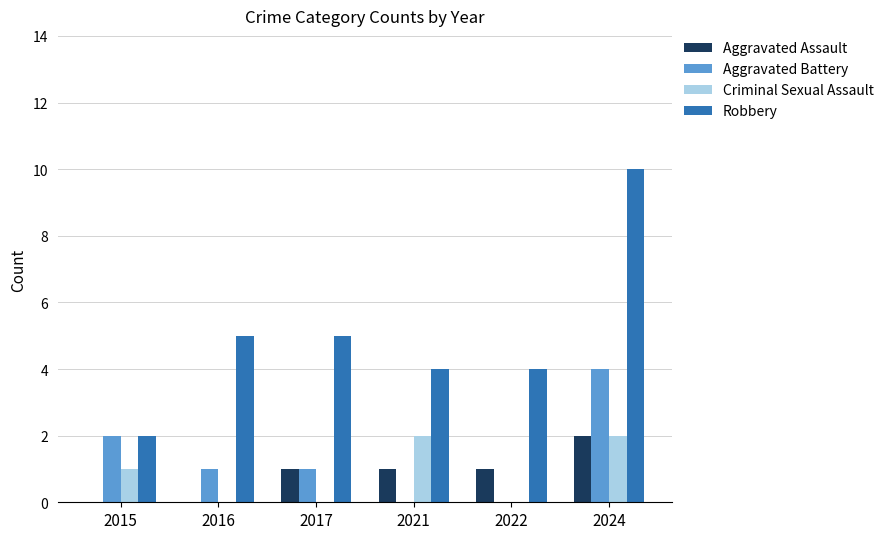

Is the value of Robbery at 2022 greater than the value of Aggravated Assault at 2021?

Yes